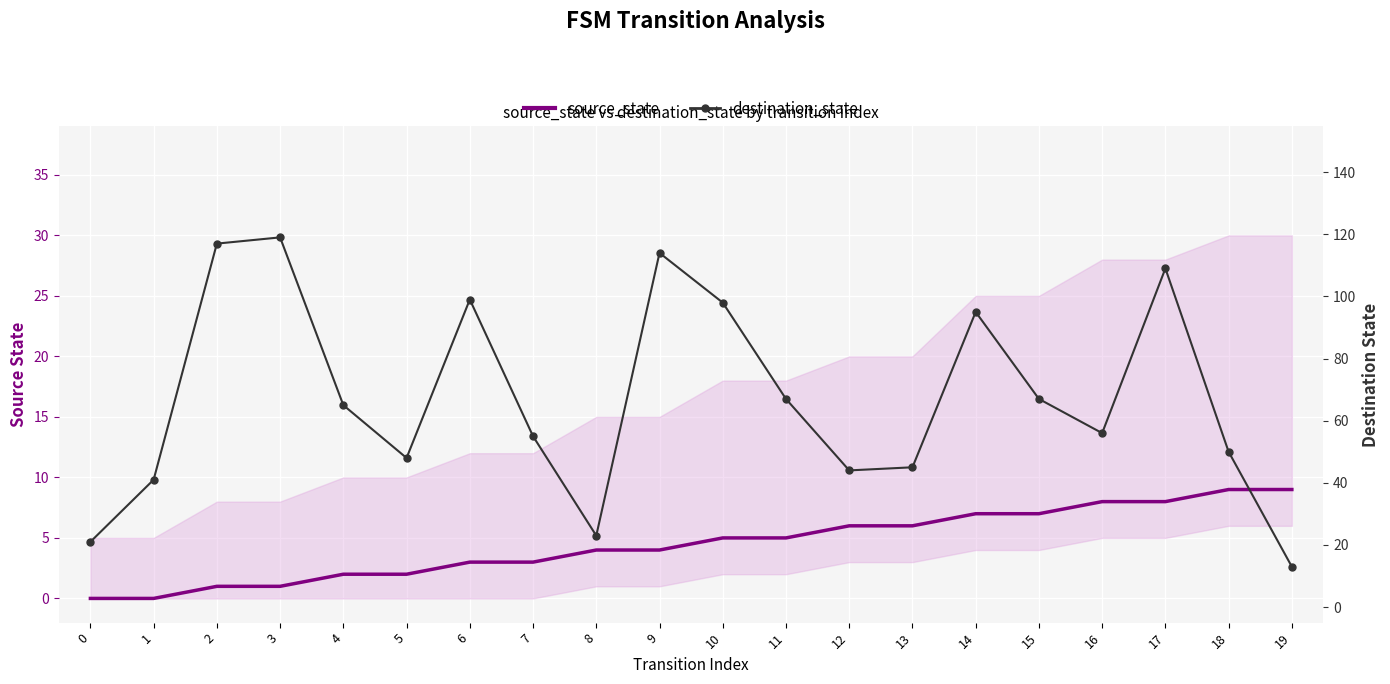

What value does the destination_state series have at 16, to the nearest 50?

50